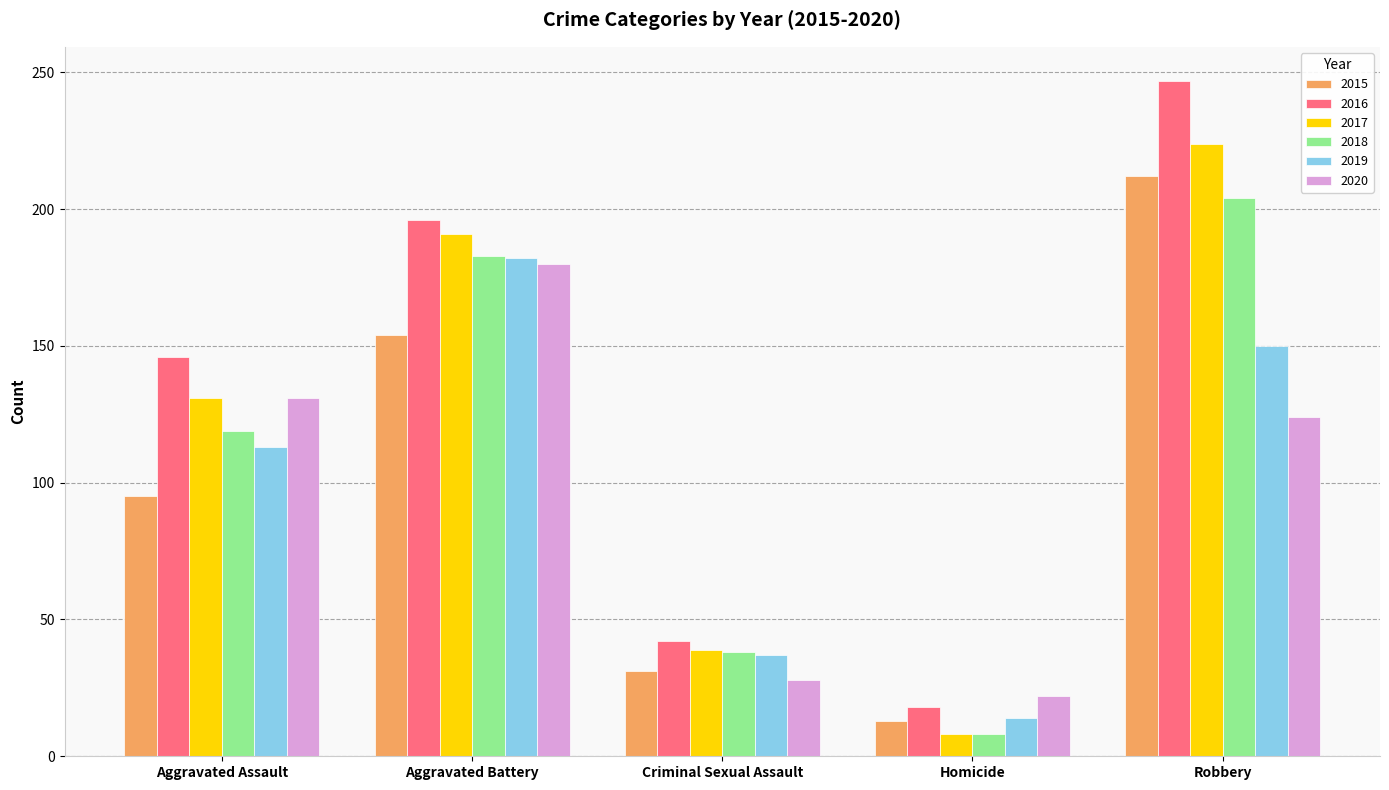

What is the difference between the maximum and minimum values in the 2019 series?

168